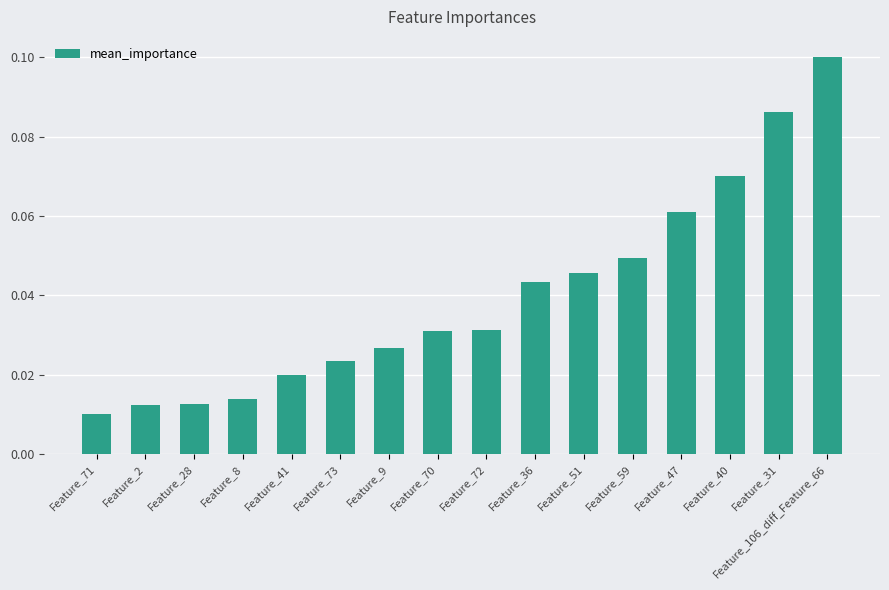

What is the label of the 3rd bar from the right?

Feature_40